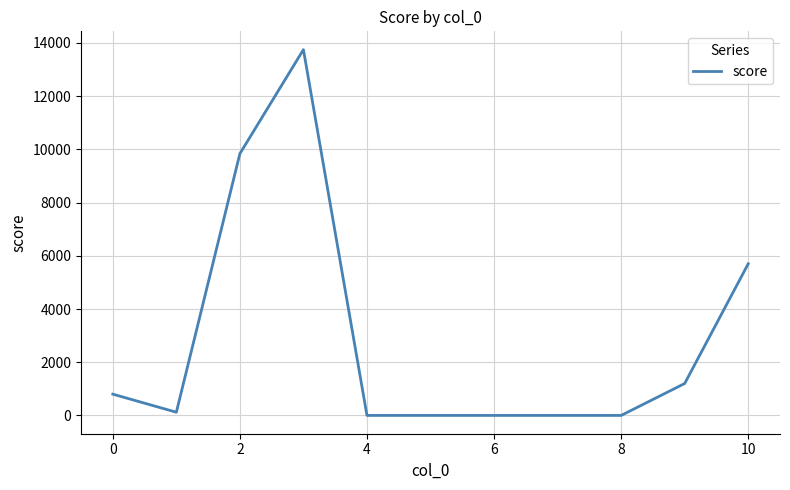

What is the maximum value shown in the chart?

13750